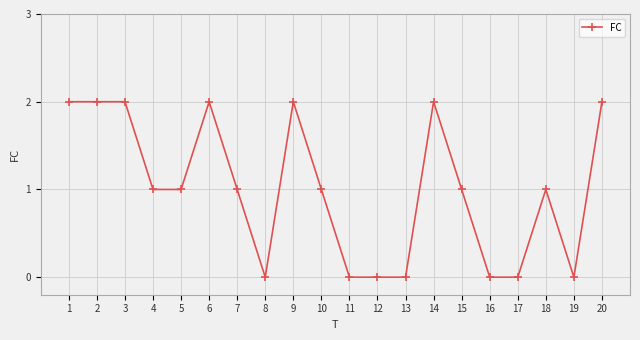

Is it true that the value at 15 is 1?

True